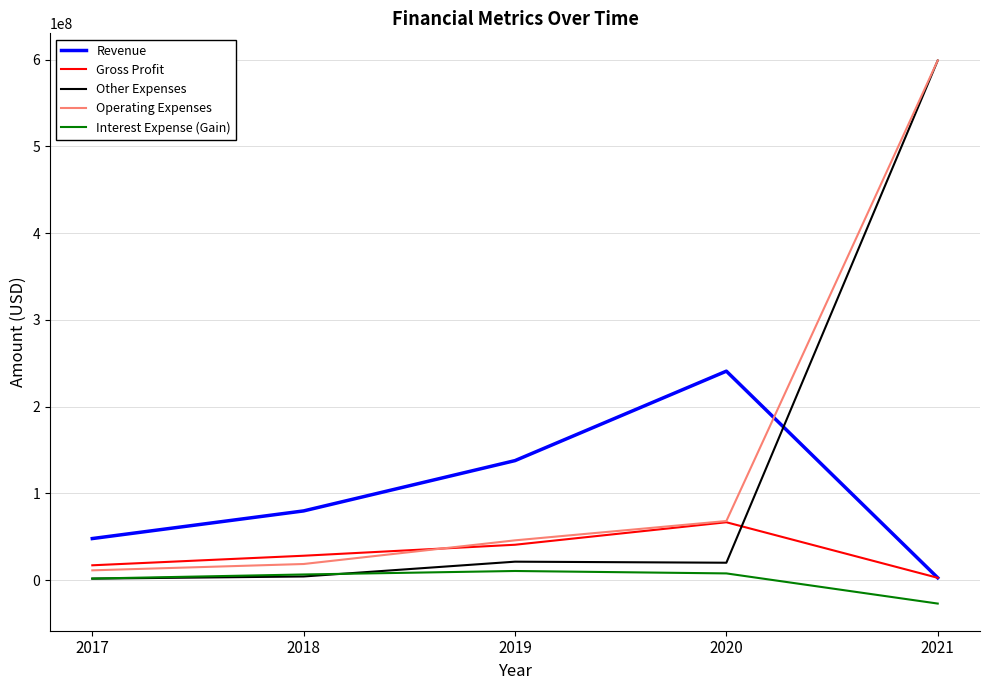

The value of Revenue at 2020 is 316396976. True or false?

False